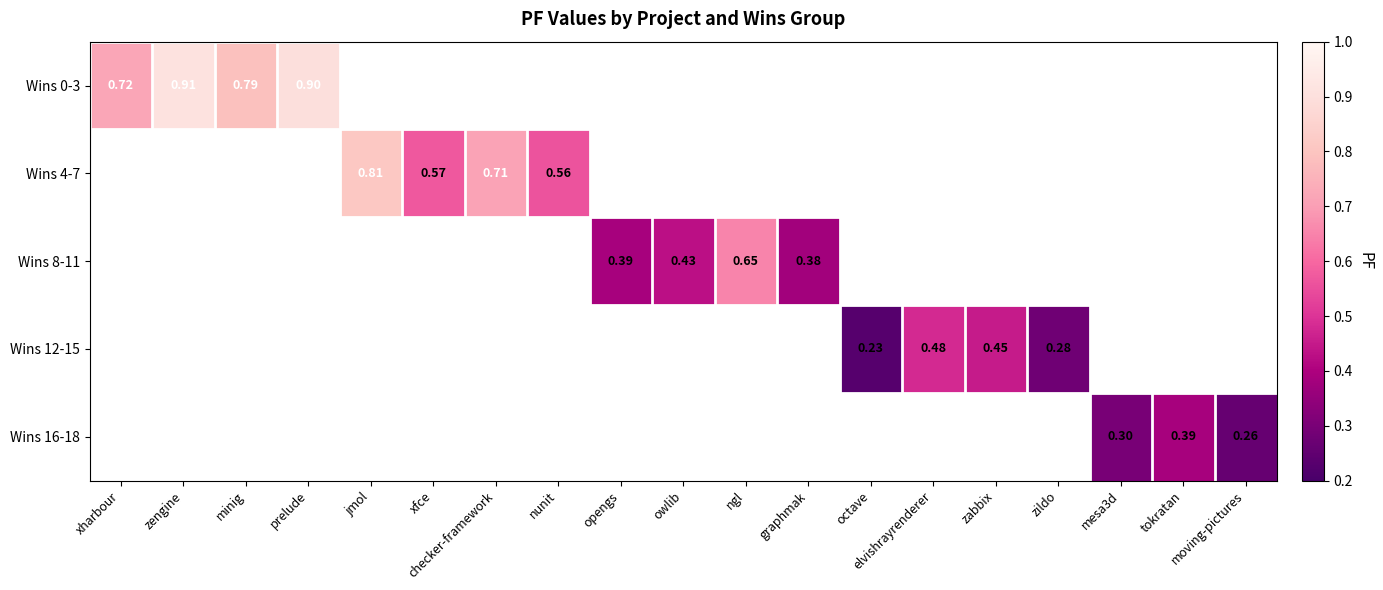

Which label corresponds to the smallest value in the chart?

octave